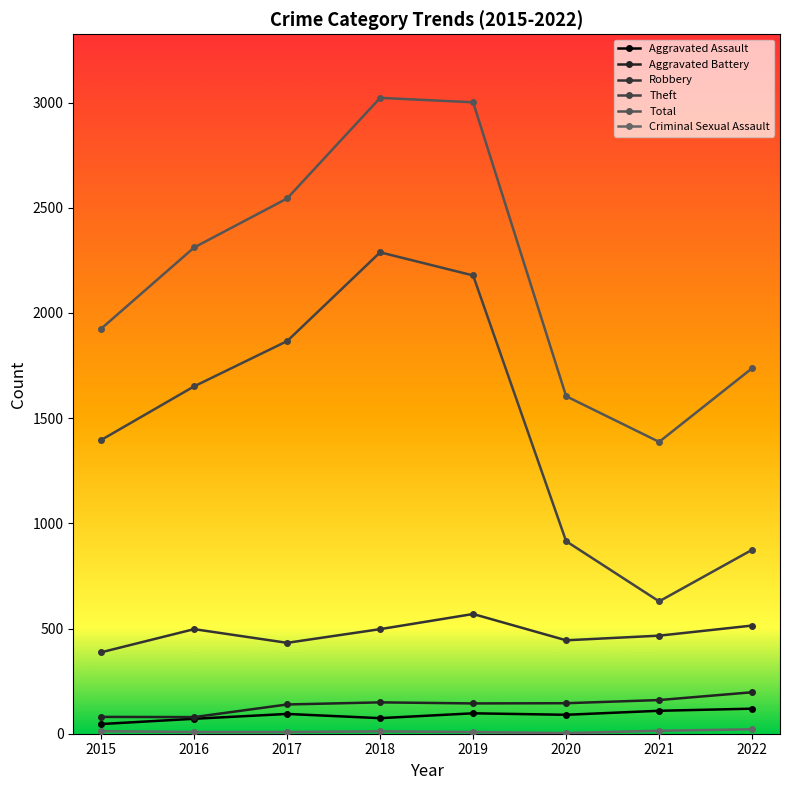

What is the lowest value of the Total series?

1387